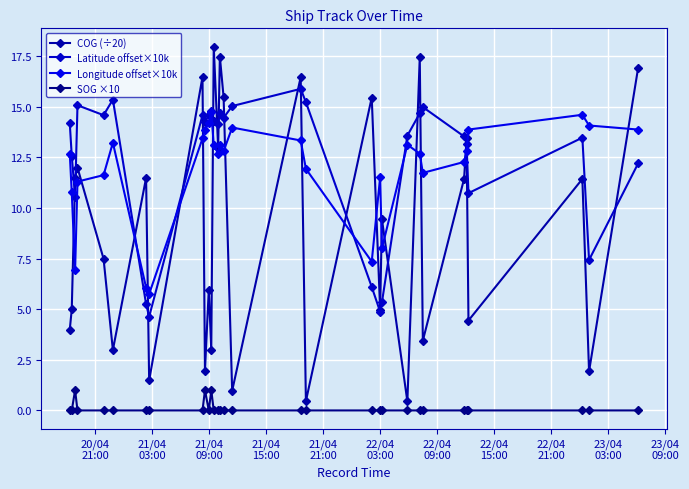

What is the difference between the maximum and minimum values in the Longitude offset×10k series?

9.0